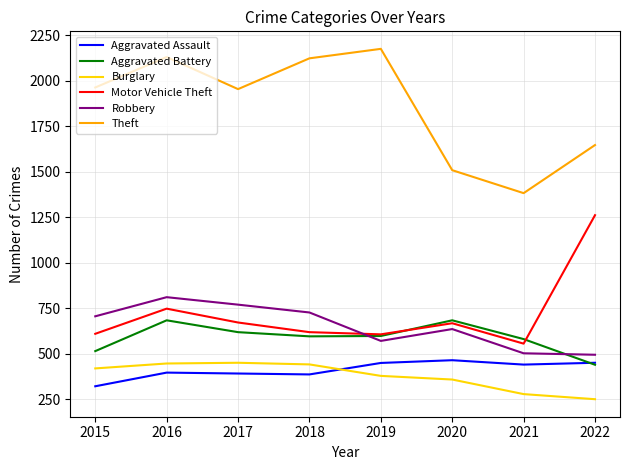

At which category does the chart reach its minimum across all series?

2022